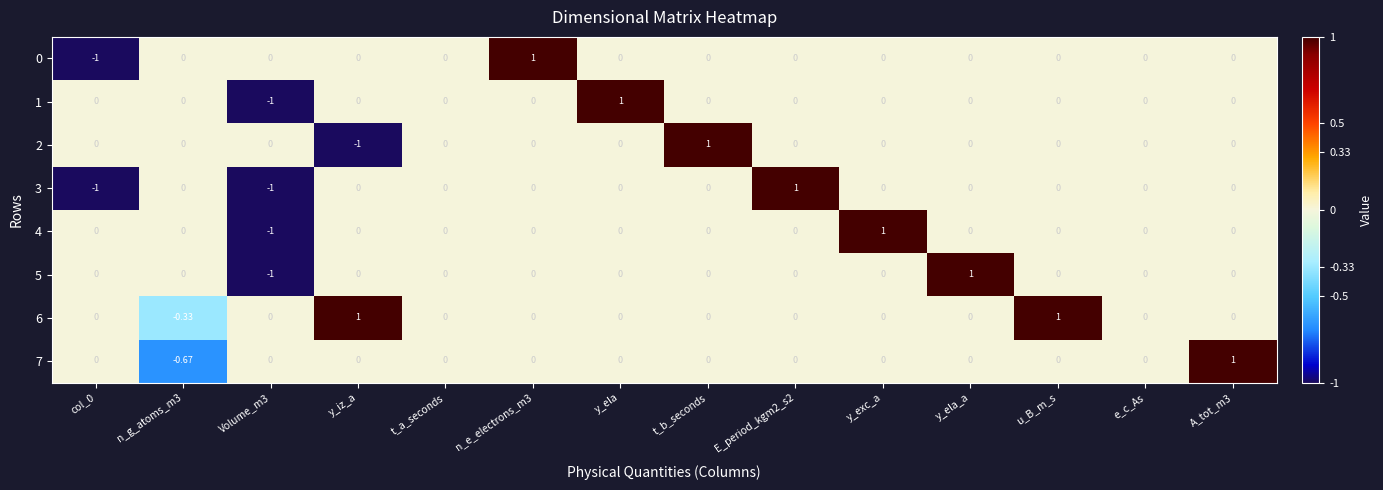

Is the value of 6 at y_exc_a greater than the value of 5 at y_ela_a?

No